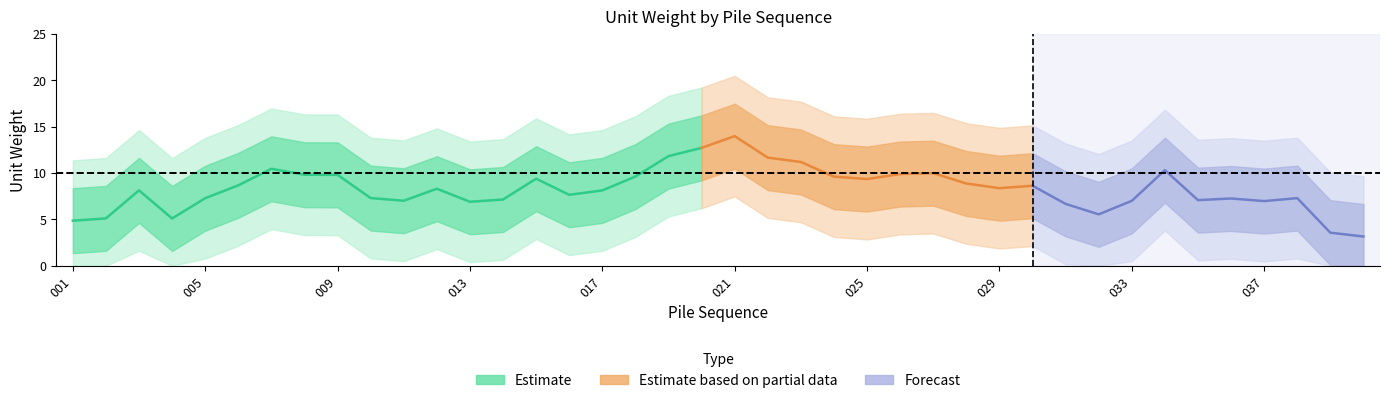

The value at 022 is 18.2. True or false?

True